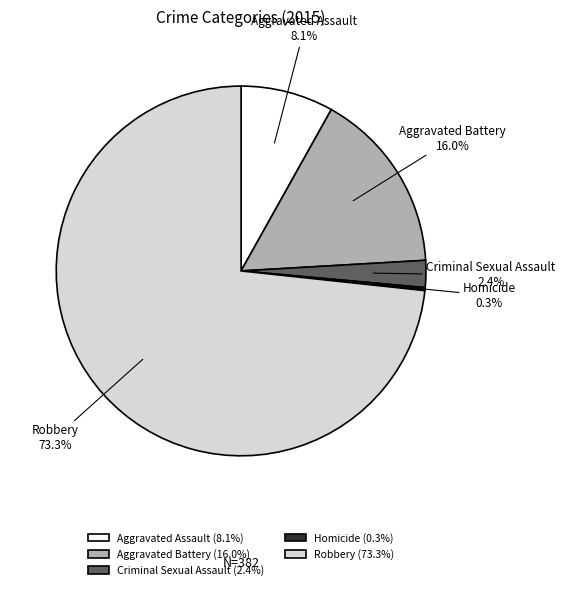

To the nearest percent, what is the difference between the largest and smallest slice percentages?

73%